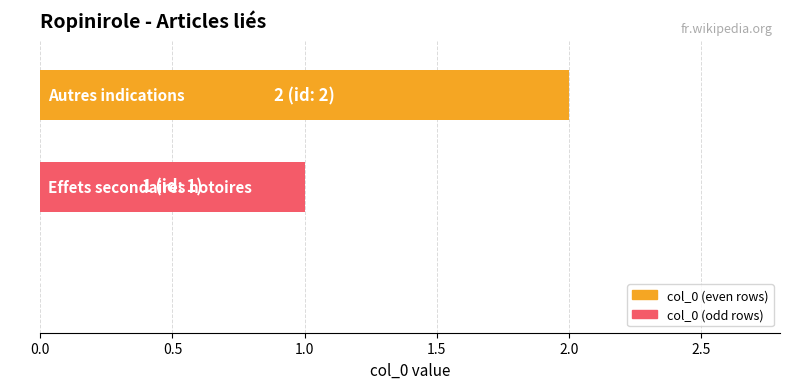

What is the sum of all values?

3